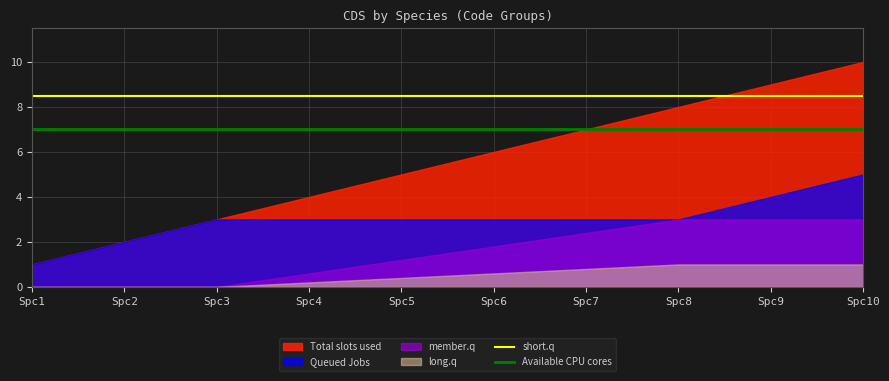

Does the chart have visible grid lines?

Yes